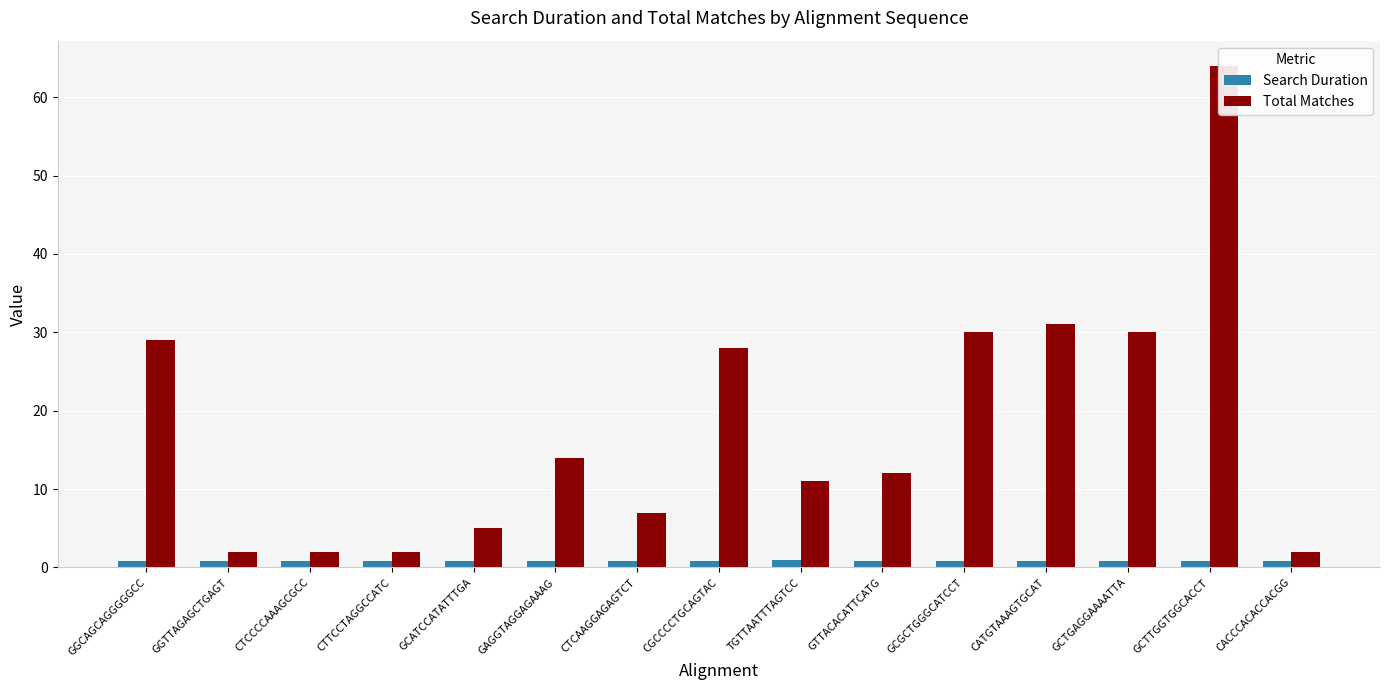

Read the Total Matches value at CGCCCCTGCAGTAC.

28.0